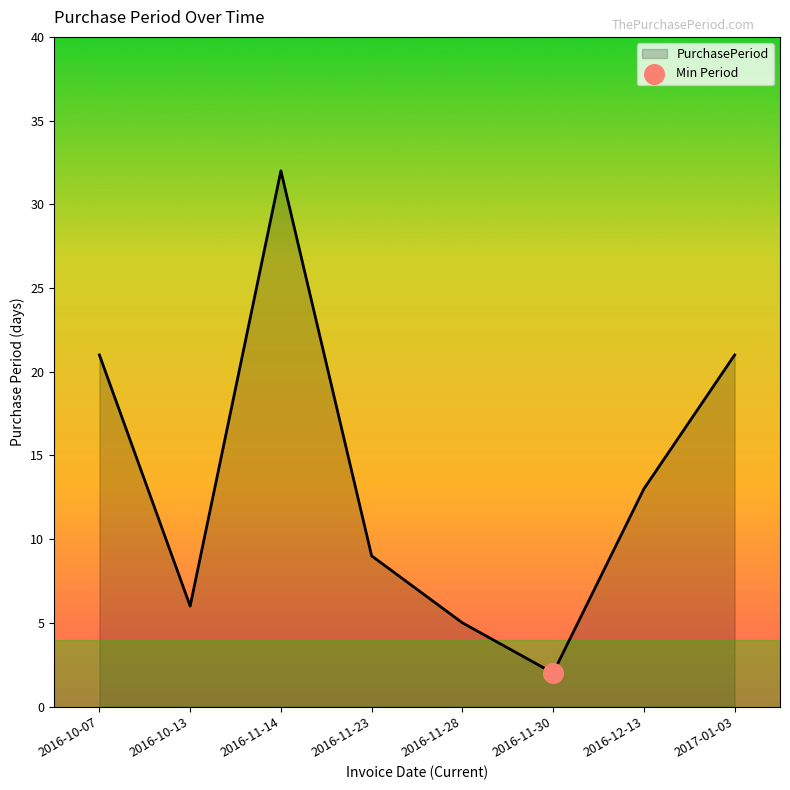

Between 2016-12-13 and 2017-01-03, which is larger?

2017-01-03